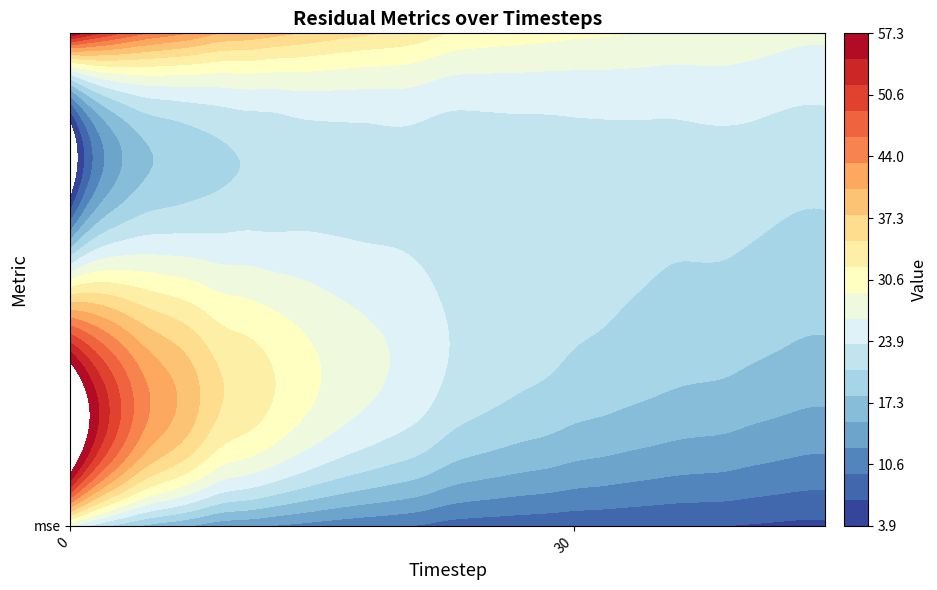

How many categories are shown in the chart?

31